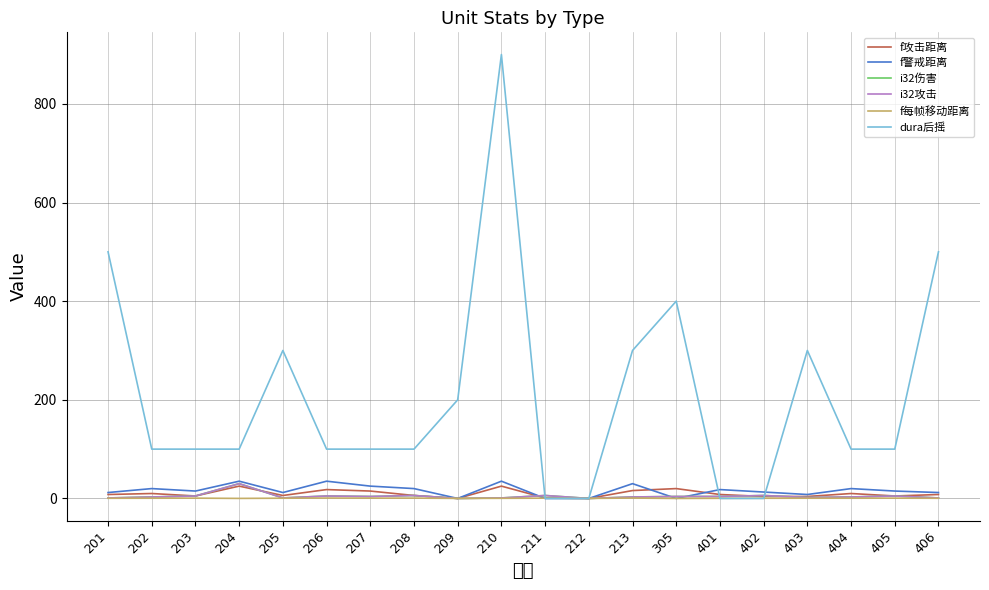

The value of f攻击距离 at 402 is 4.0. True or false?

True